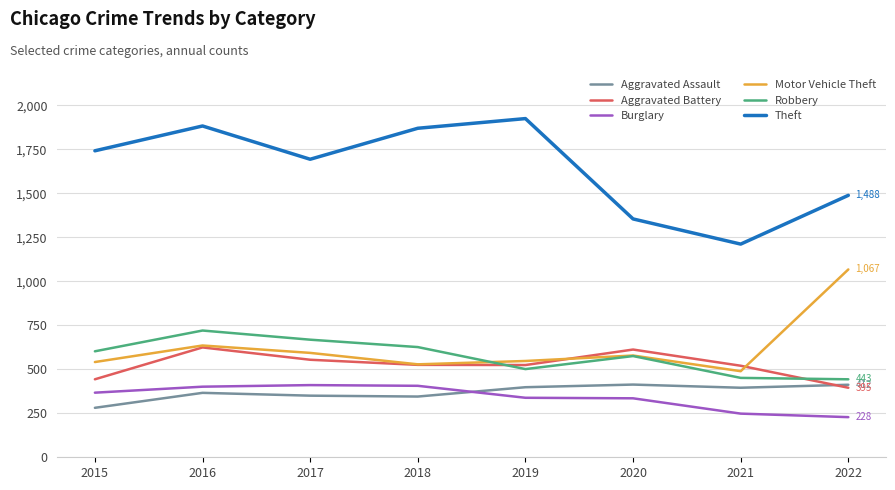

Count the number of data series in this chart.

6